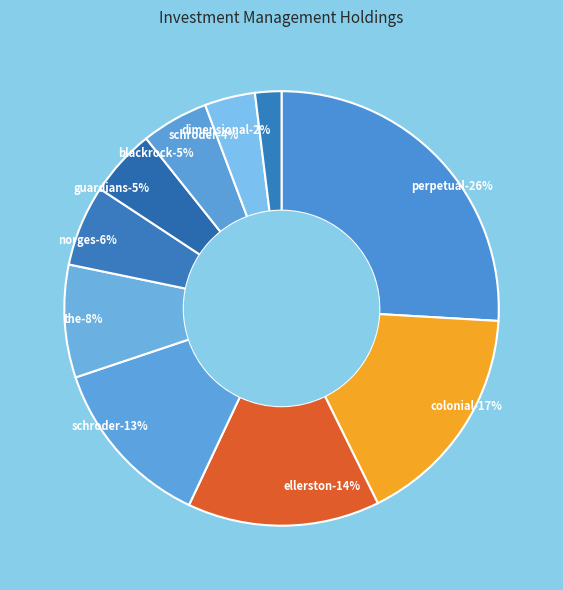

How many slices are in this pie chart?

10